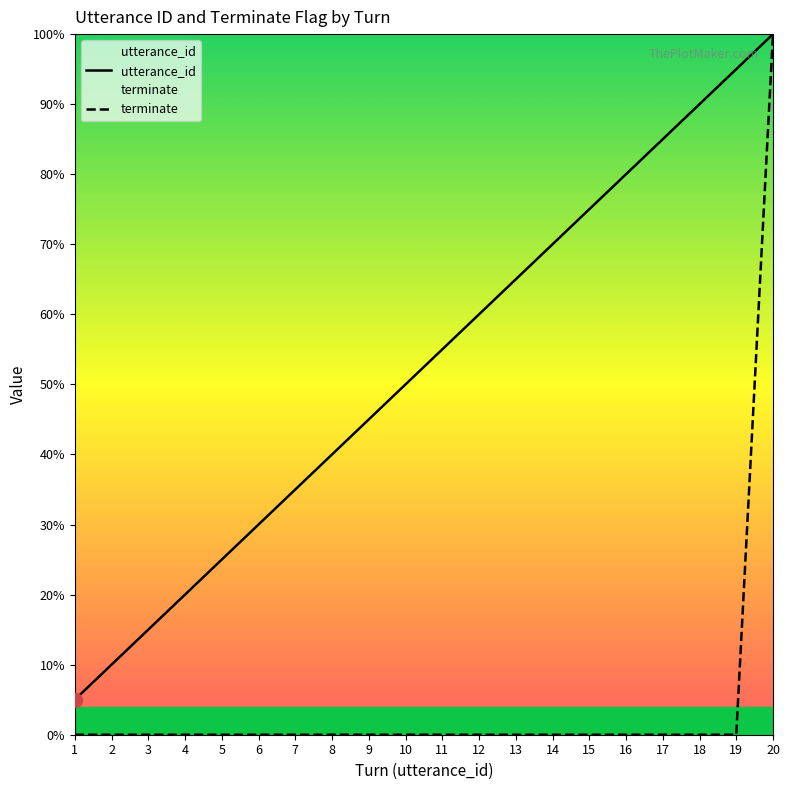

What is the sum of all terminate values?

100.0